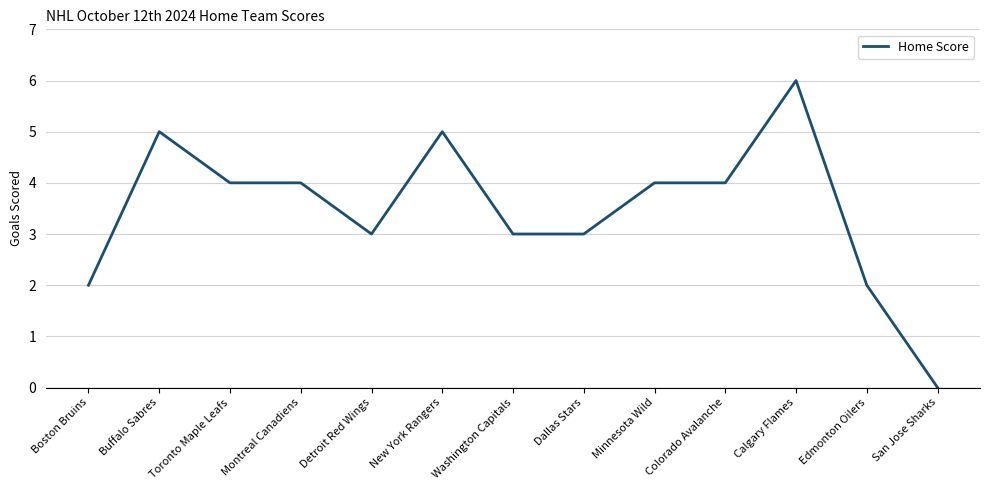

Between Detroit Red Wings and Montreal Canadiens, which is larger?

Montreal Canadiens